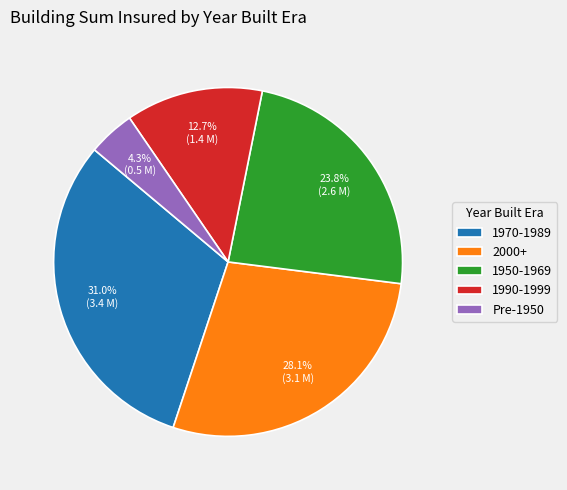

What is the total percentage of 1990-1999 and 1970-1989?

43.7%